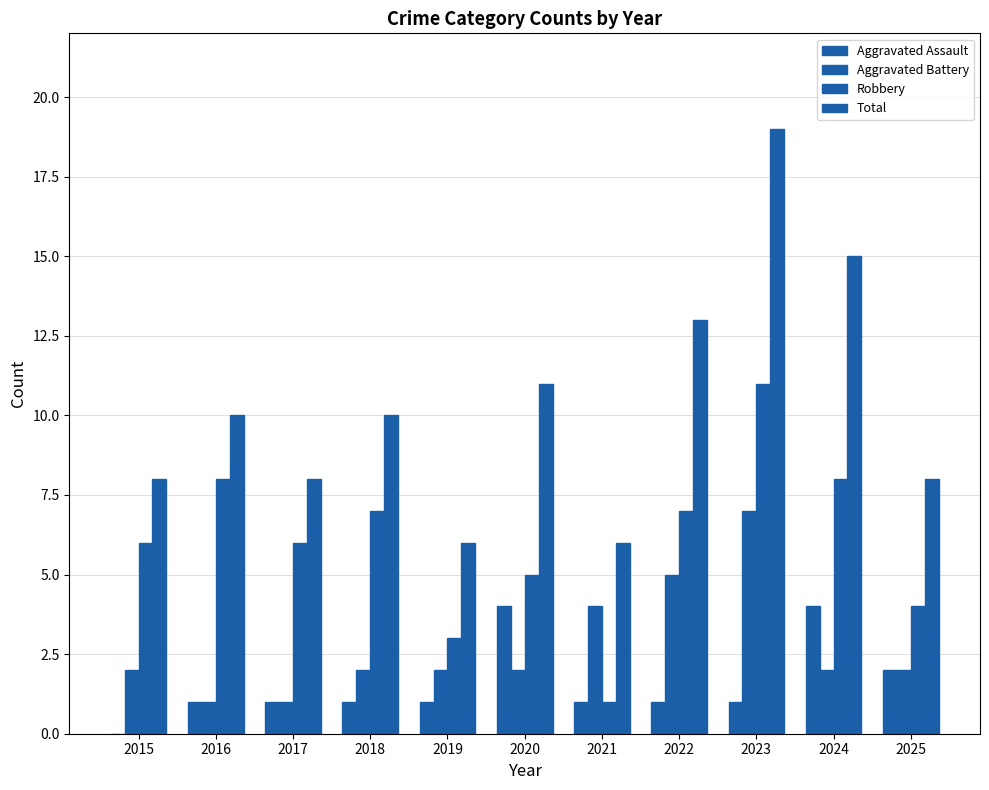

Reading left to right, list all the values displayed in this chart.

Aggravated Assault: 0	1	1	1	1	4	1	1	1	4	2
Aggravated Battery: 2	1	1	2	2	2	4	5	7	2	2
Robbery: 6	8	6	7	3	5	1	7	11	8	4
Total: 8	10	8	10	6	11	6	13	19	15	8